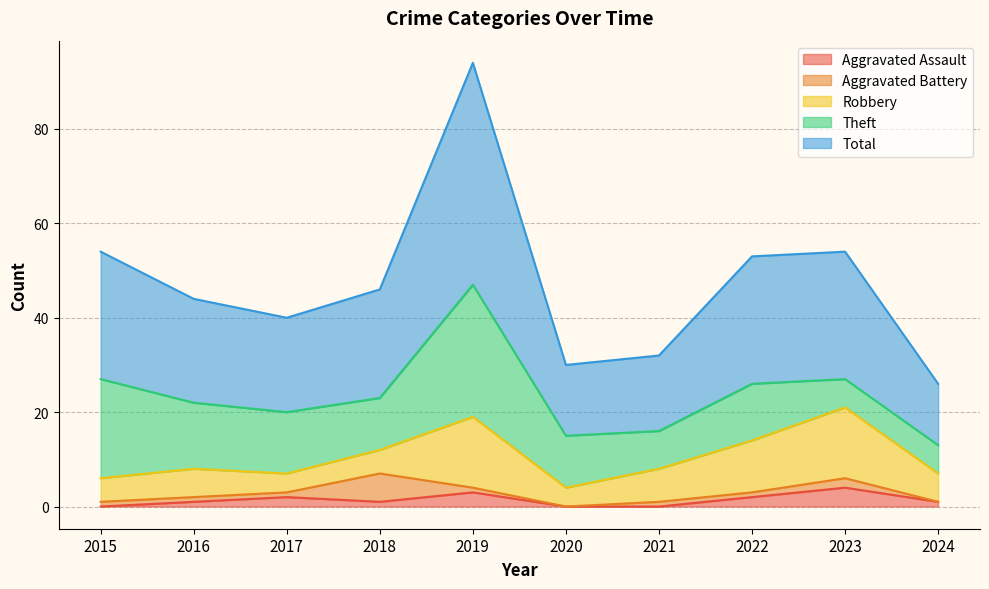

How many data points in Robbery are above 6?

4